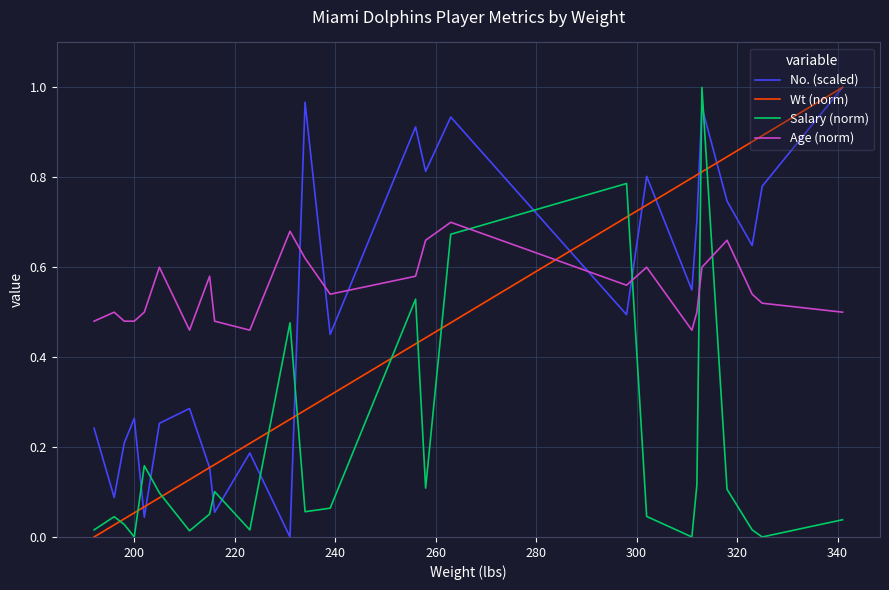

Which series has the largest total across all categories?

Age (norm)